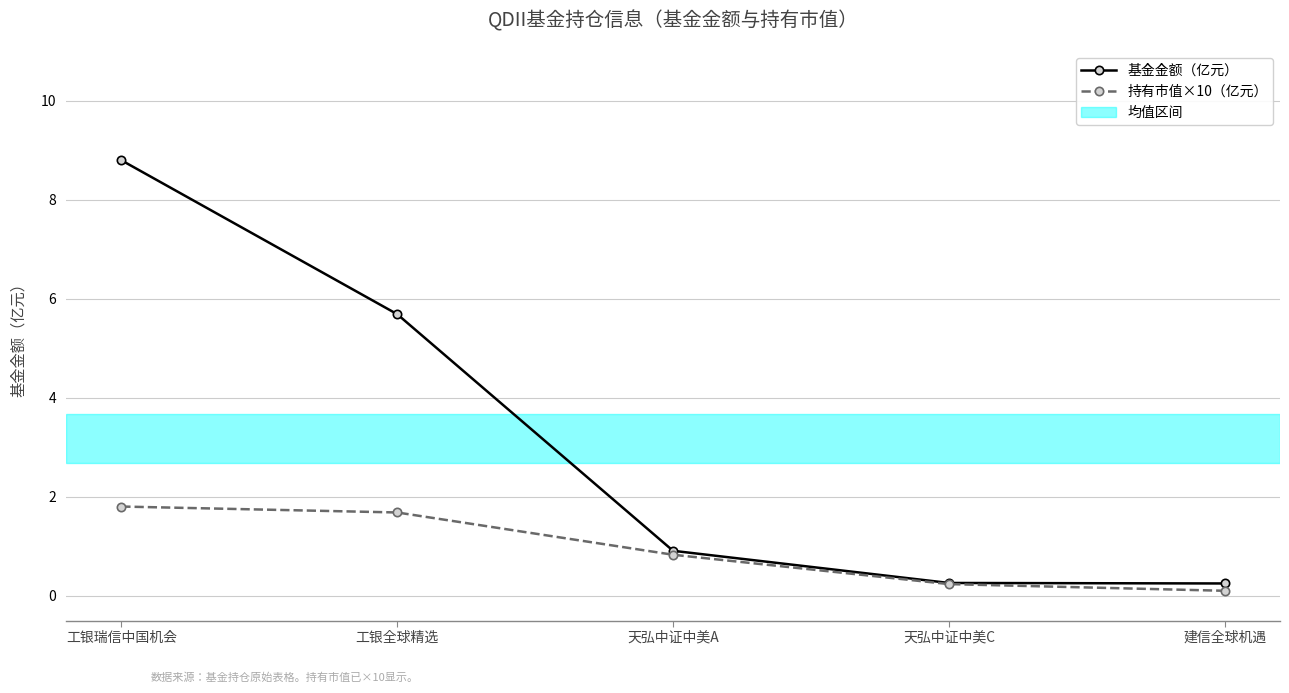

True or false: 持有市值×10（亿元） has more than 1 points higher than both neighbors.

False